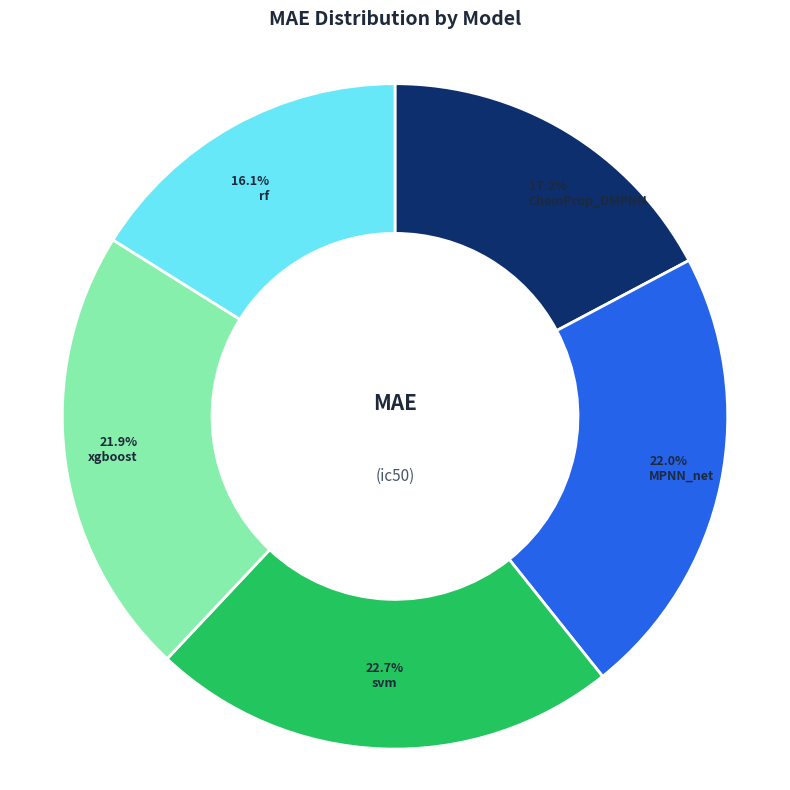

Does ChemProp_DMPNN account for over 50% of the chart?

No